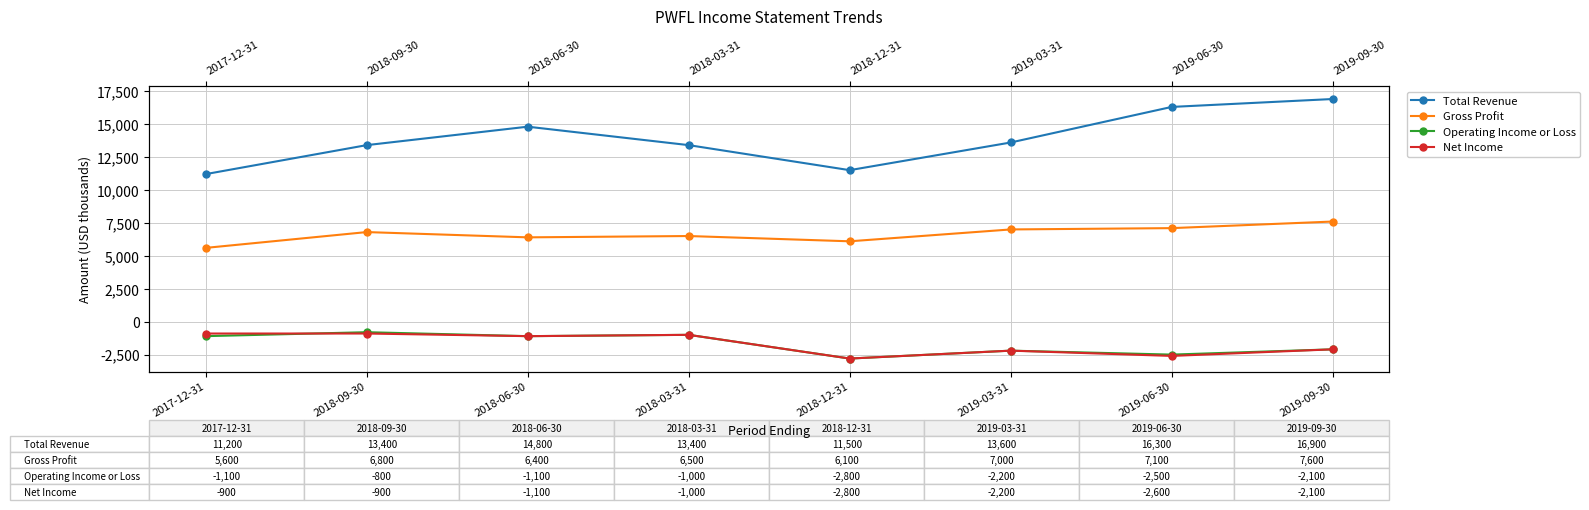

Count the number of categories in the chart.

8